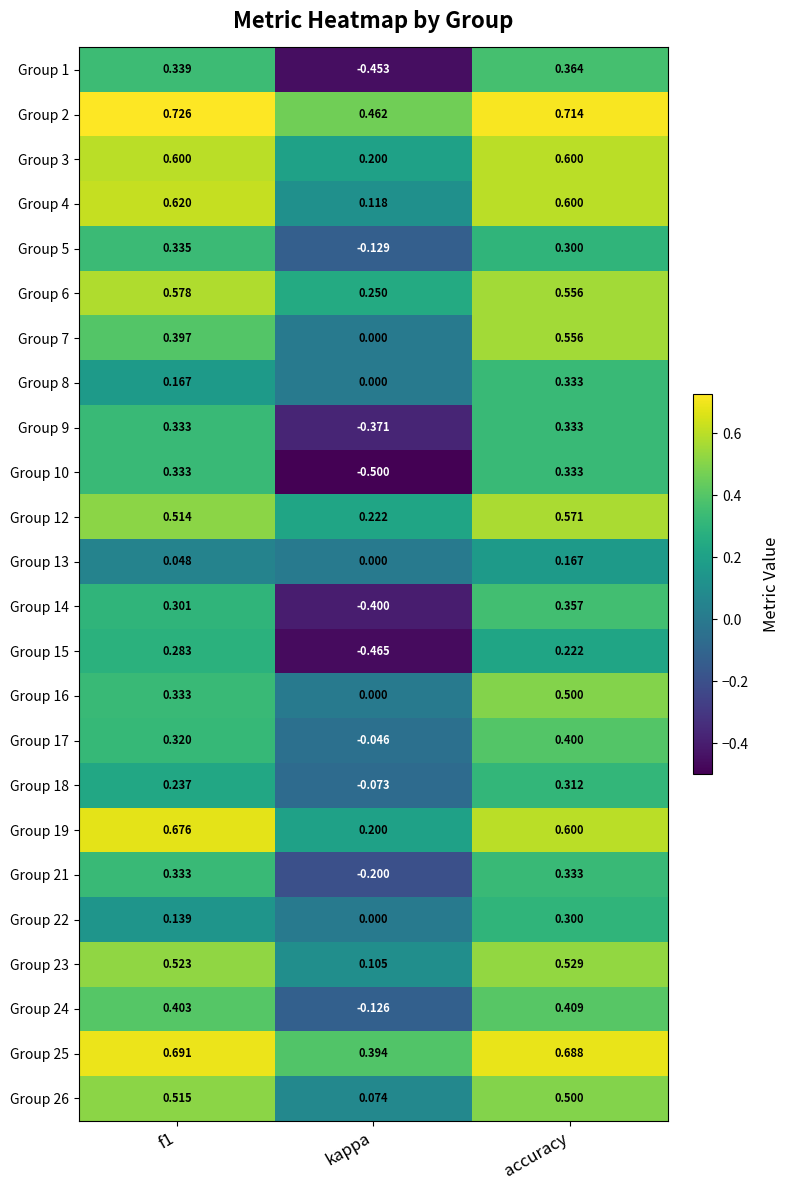

Where is Group 8 nearest to the value 0?

kappa